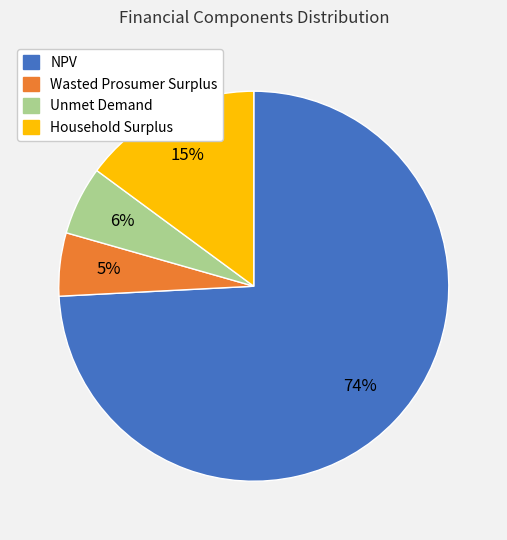

True or false: Unmet Demand accounts for 12% of the total.

False